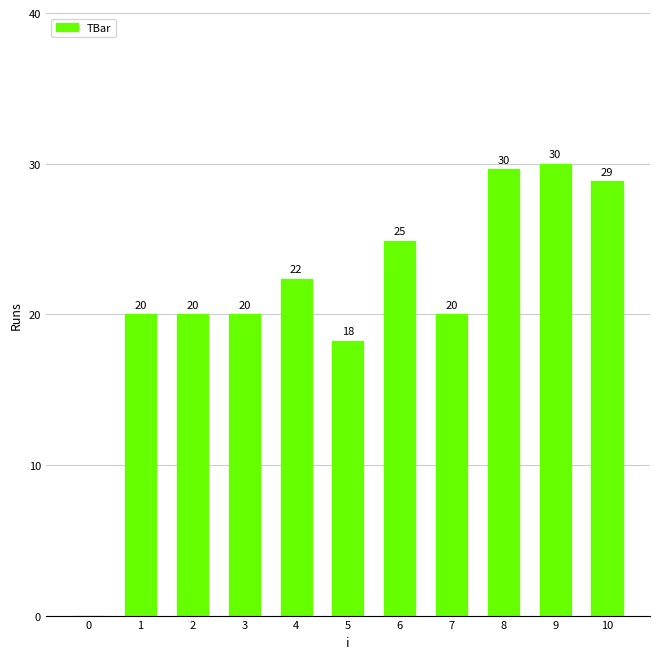

Is it true that the value at 10 is 15.8?

False